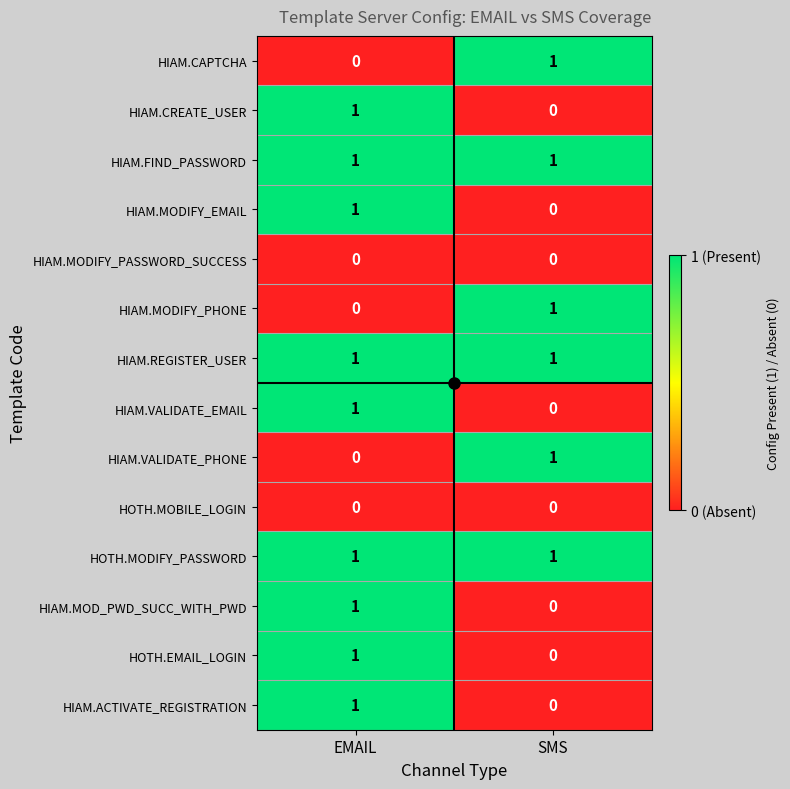

How many series are shown in this chart?

14